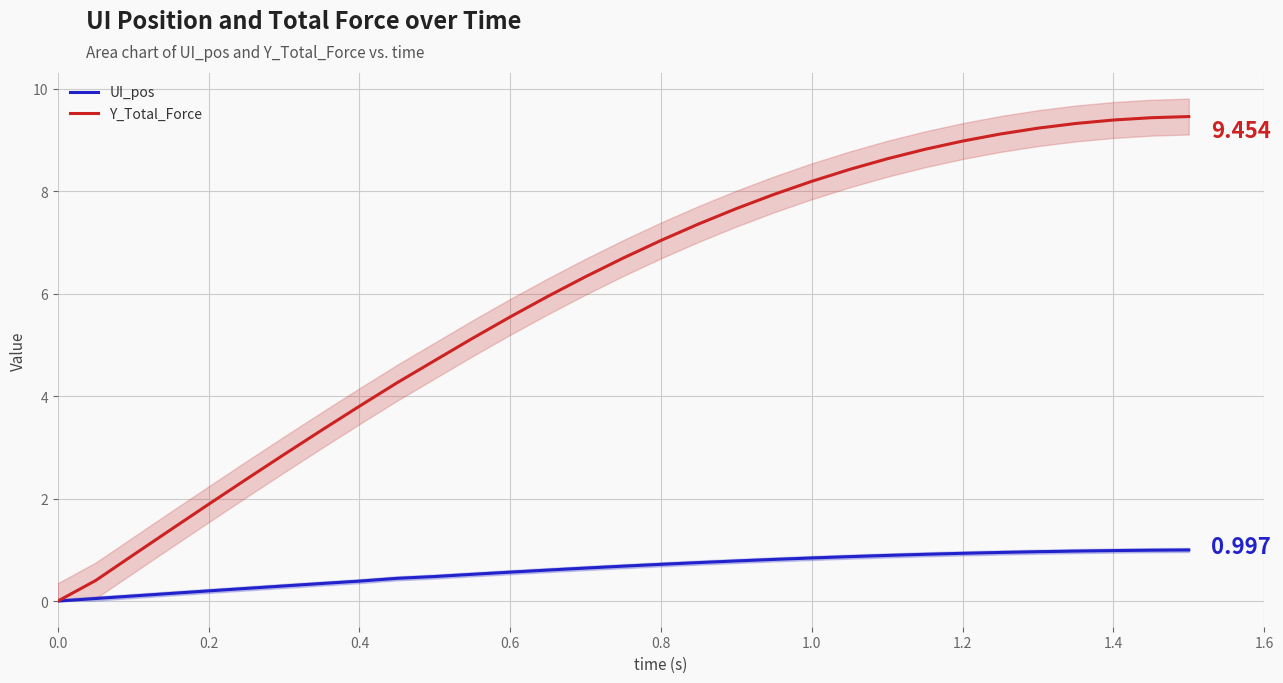

What is the value of the UI_pos point at the 25th from the left?

0.9